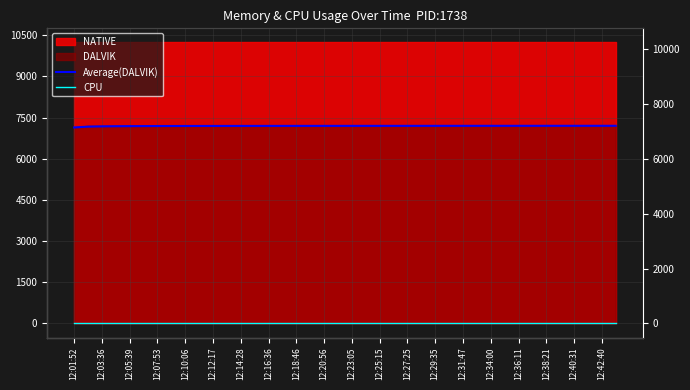

At which label does Average(DALVIK) reach its minimum?

12:01:52